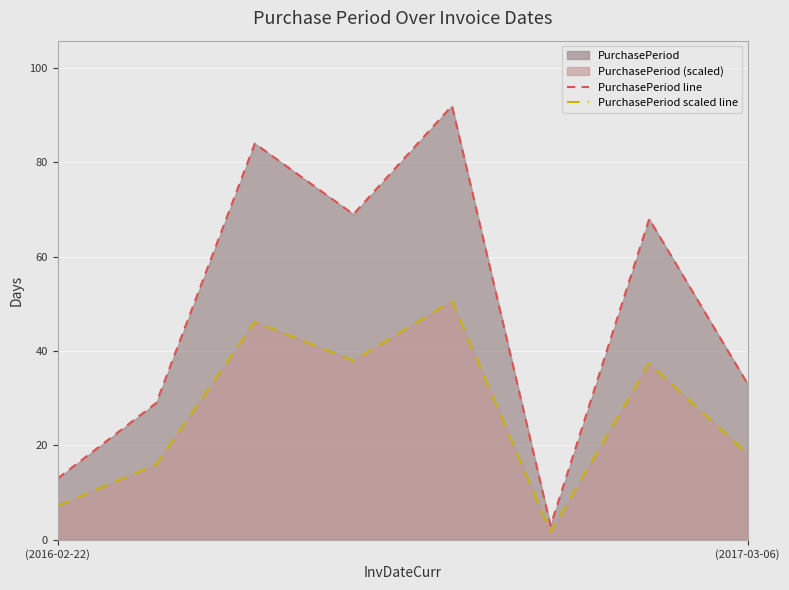

Rank the series at (2016-02-22) from highest to lowest value.

PurchasePeriod line, PurchasePeriod scaled line